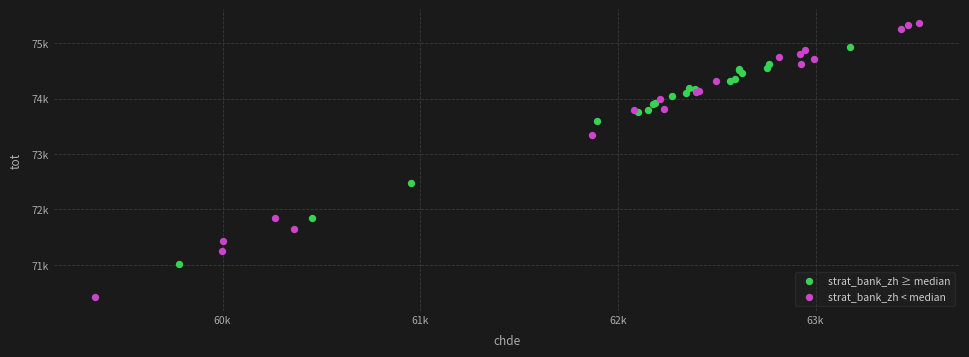

What are all the series names shown in the legend?

strat_bank_zh ≥ median, strat_bank_zh < median